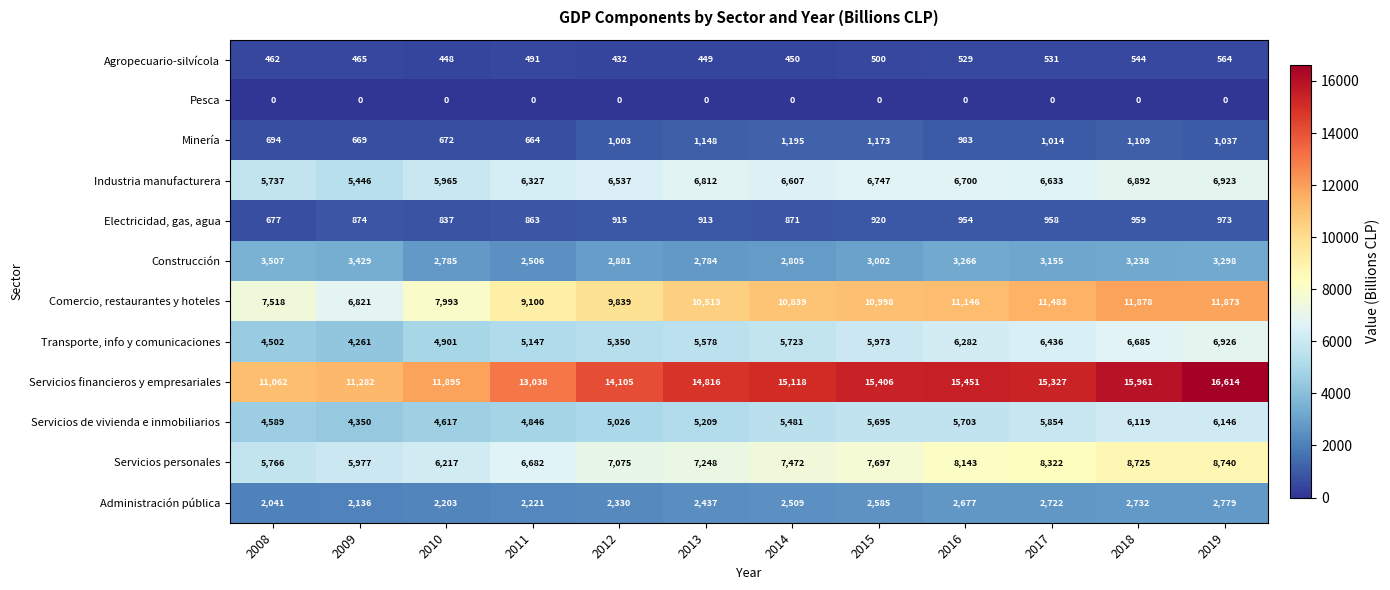

At which label is Electricidad, gas, agua closest to 825?

2010